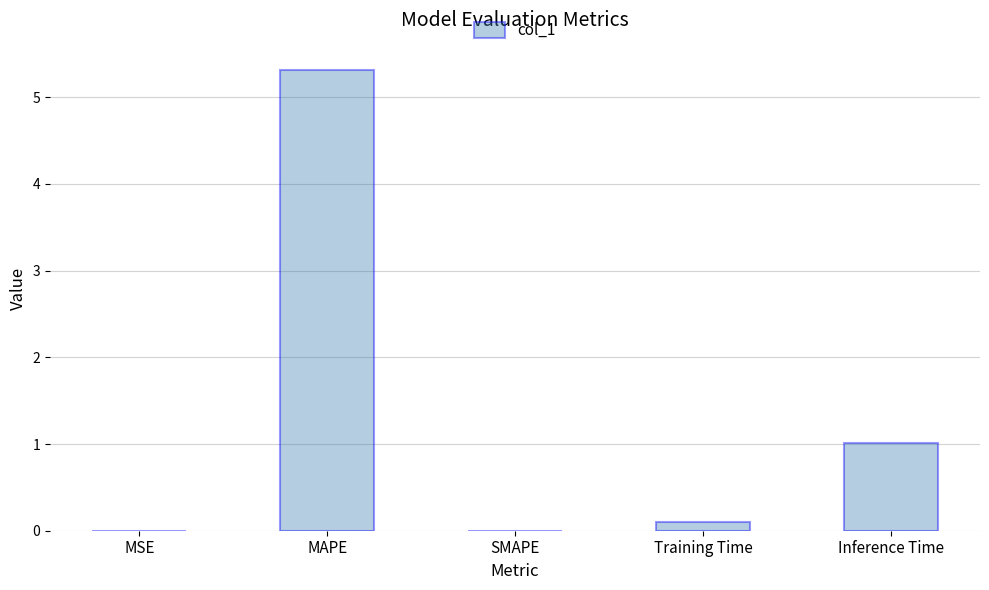

Which label corresponds to the largest value in the chart?

MAPE